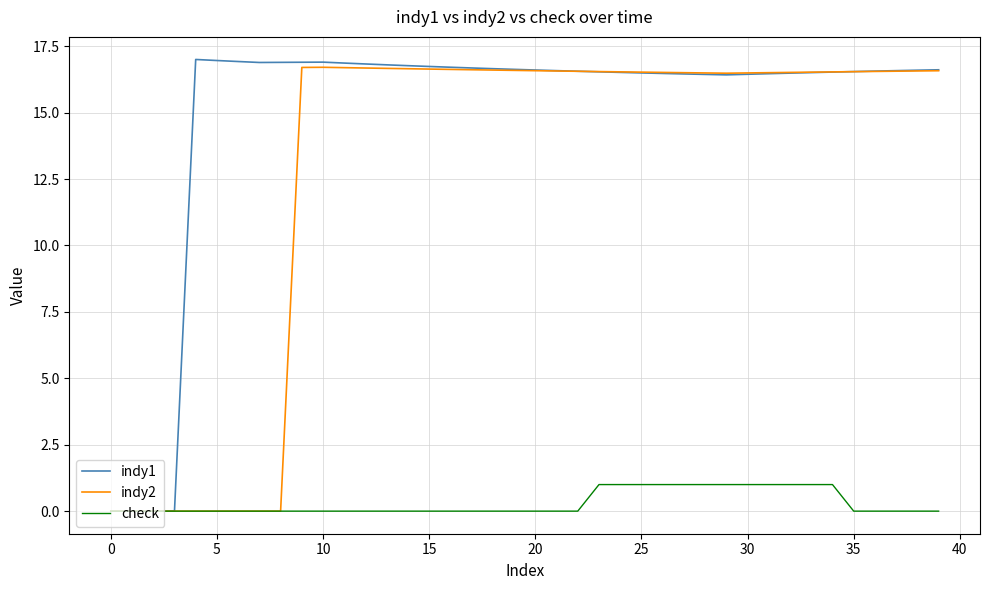

What is the sum of all check values?

12.0